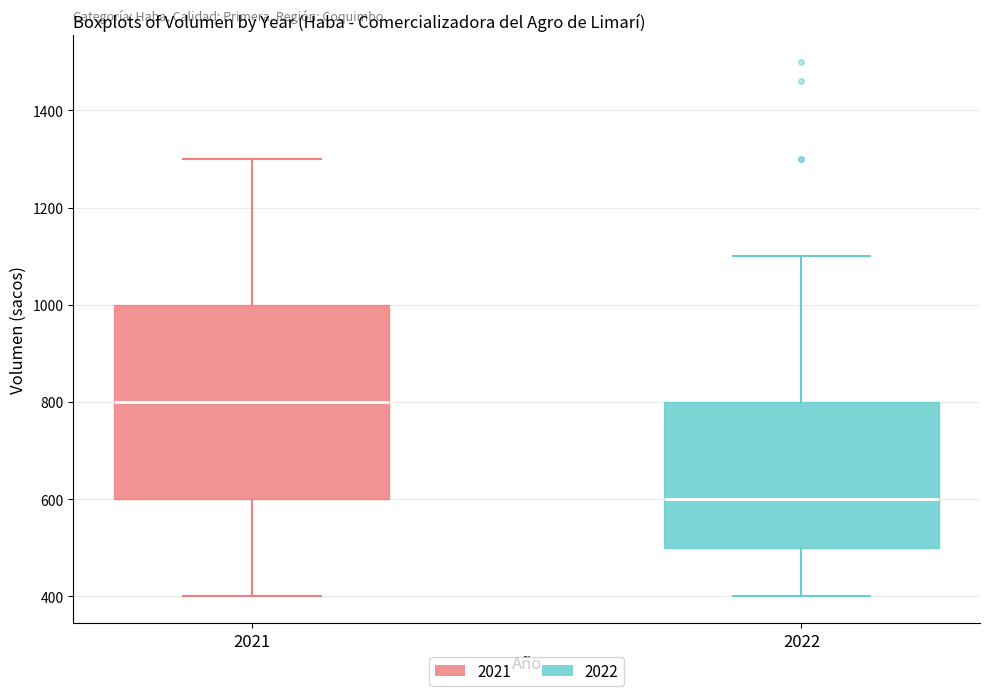

Reading left to right, read every box against the y-axis: the position of its median line, the range the box covers, and the ends of its whiskers. The values are not printed on the chart, so give them approximately, as read against the axis.

2021: median 800, box 600 to 1000, whiskers 400 to 1300
2022: median 600, box 500 to 800, whiskers 400 to 1100